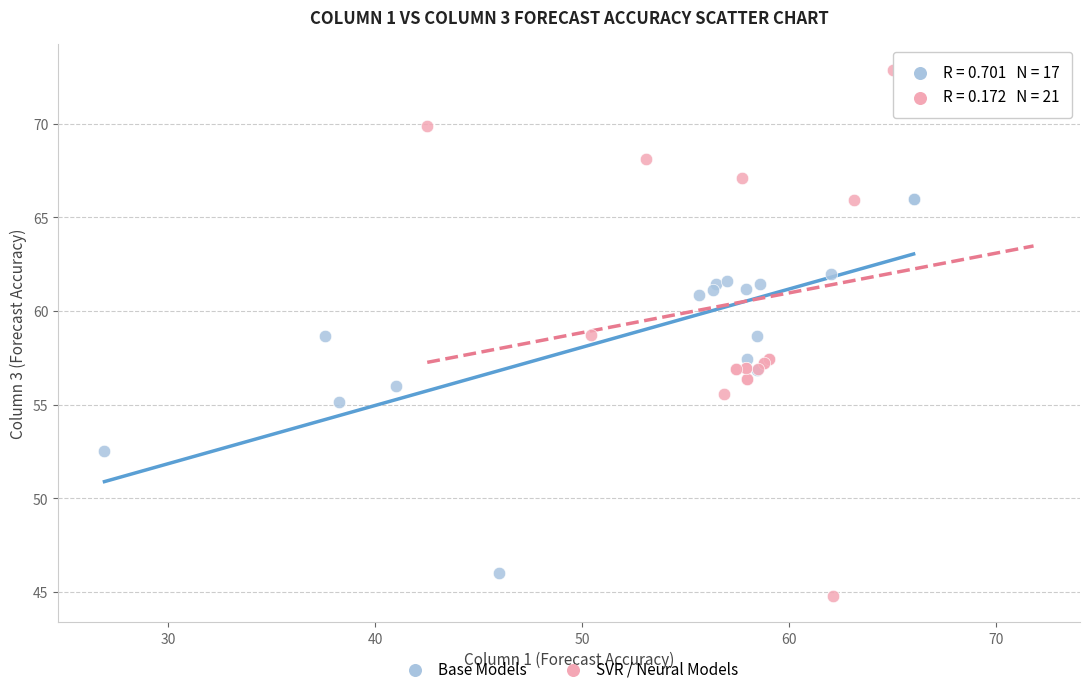

What are all the series names shown in the legend?

Base Models, SVR / Neural Models